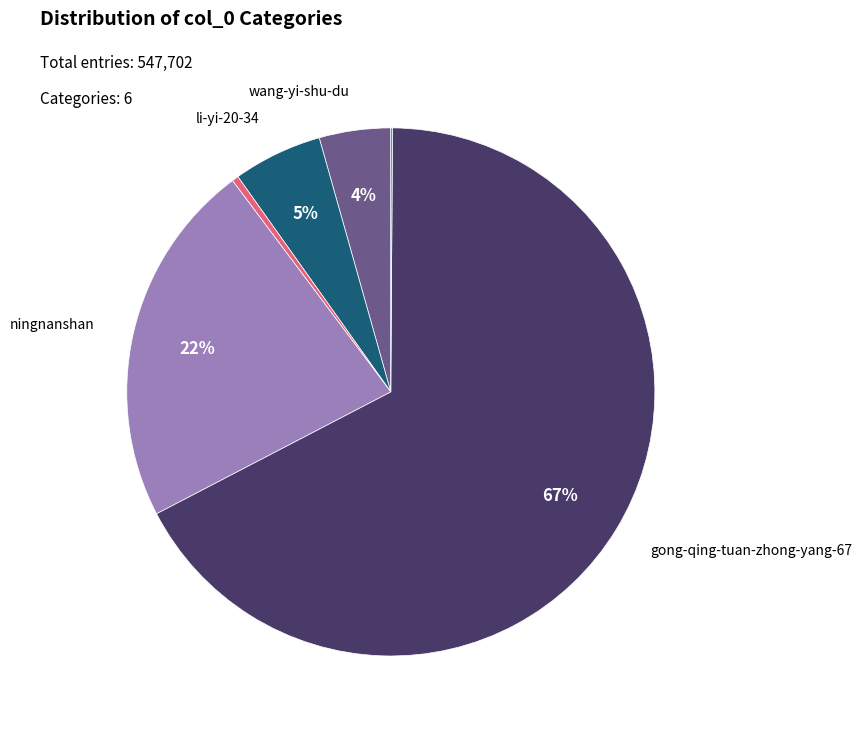

Is there a majority slice in this chart?

Yes